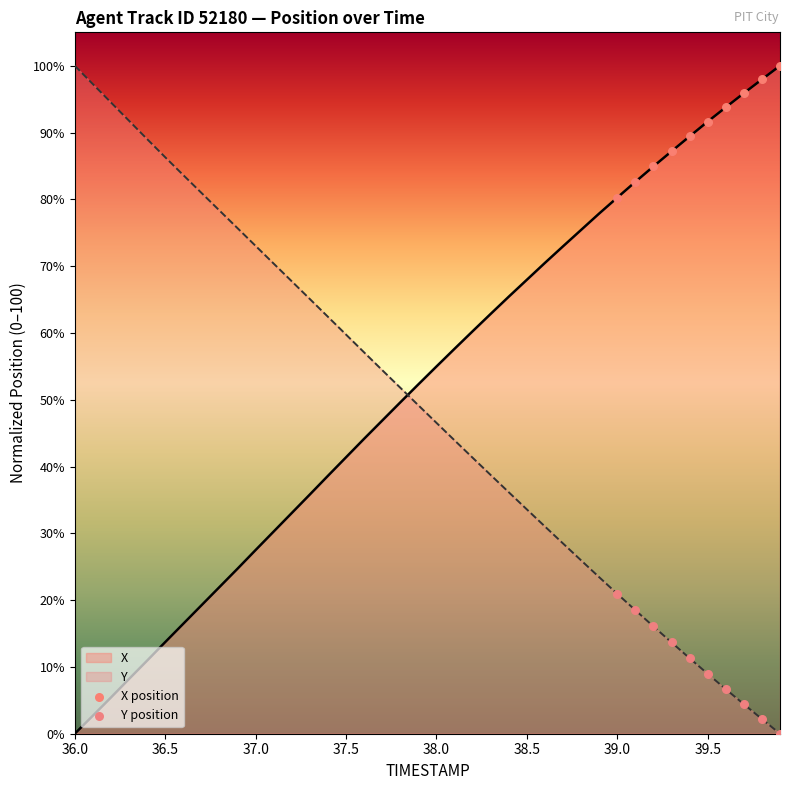

How many intersections are there between Y and X?

1